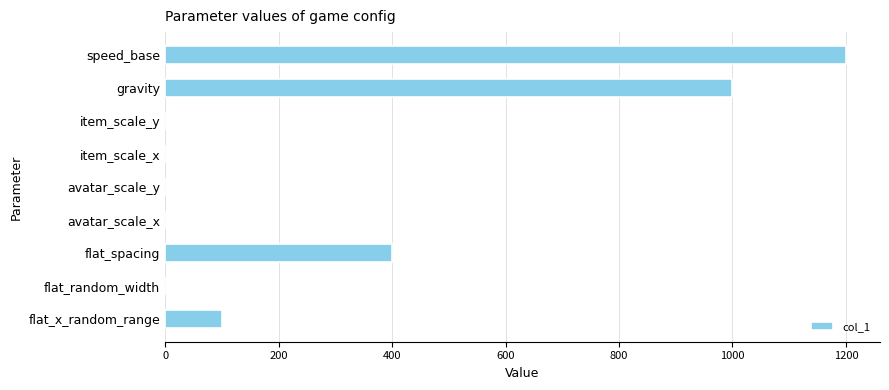

Between item_scale_x and gravity, which is larger?

gravity